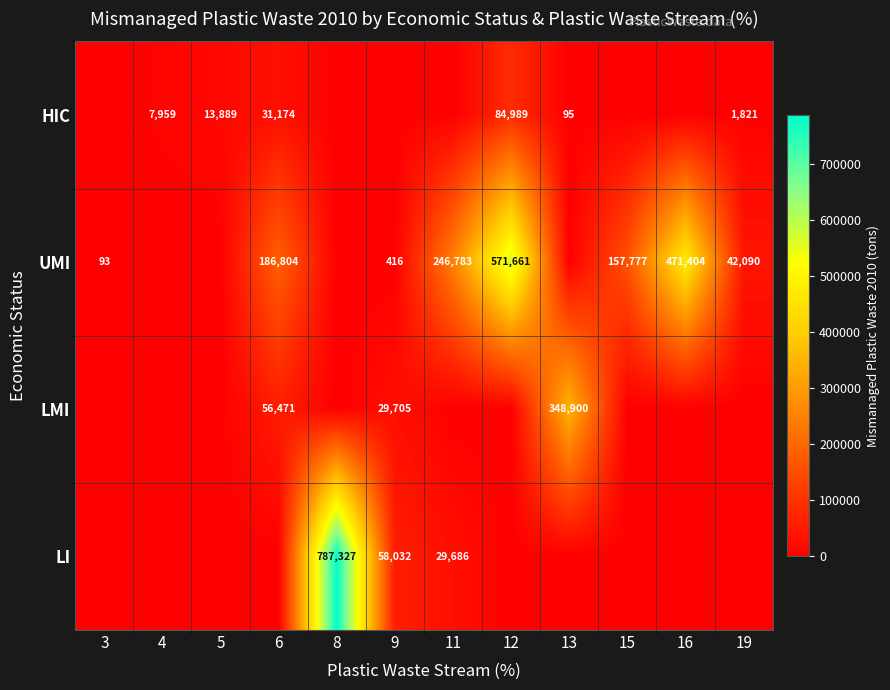

The UMI series shows 416 at 9. True or false?

True